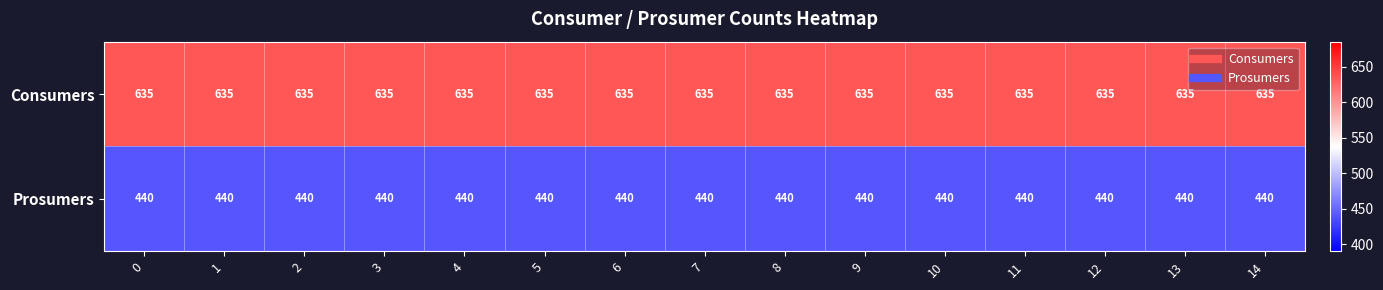

Is it true that Prosumers equals 440 at 13?

True